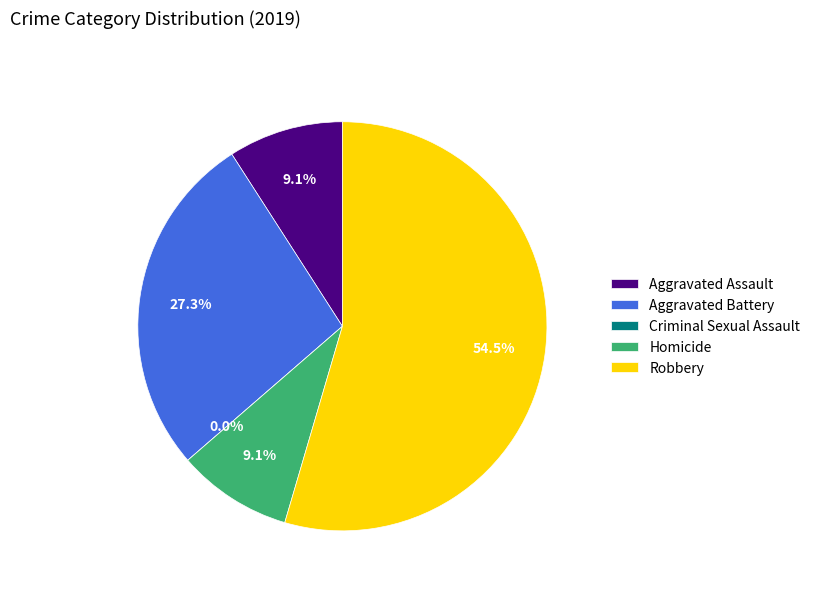

Count the number of slices in the pie.

5